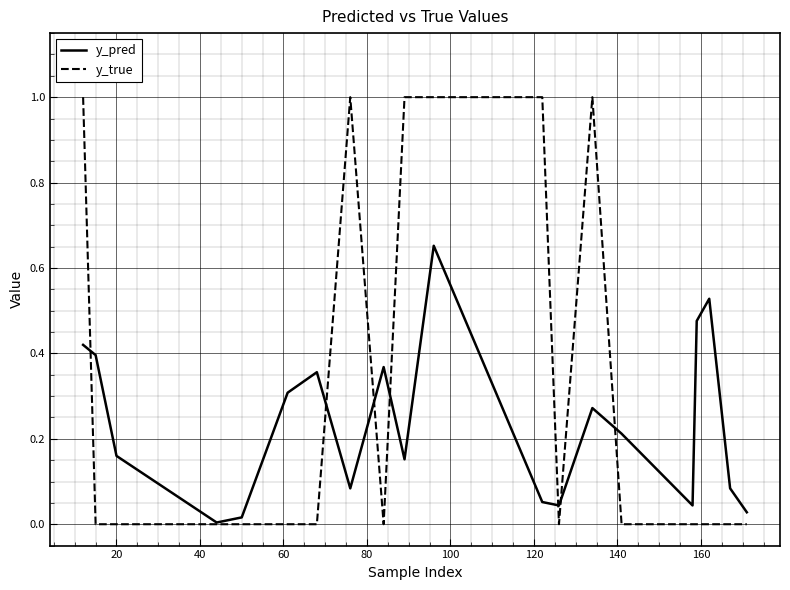

Rank the series by their maximum value, from highest to lowest.

y_true, y_pred